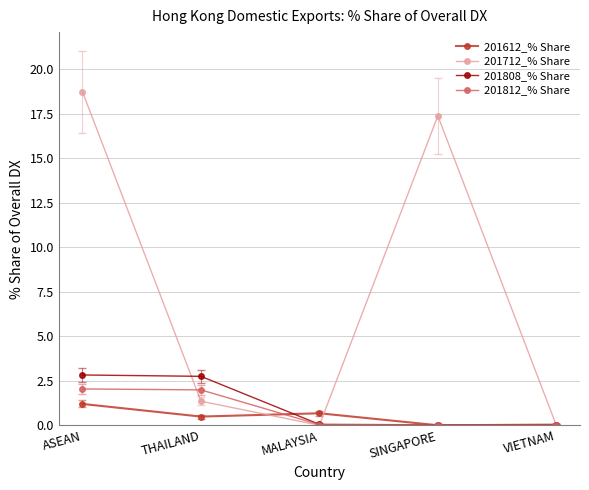

The value of 201808_% Share at ASEAN is 0.7. True or false?

False